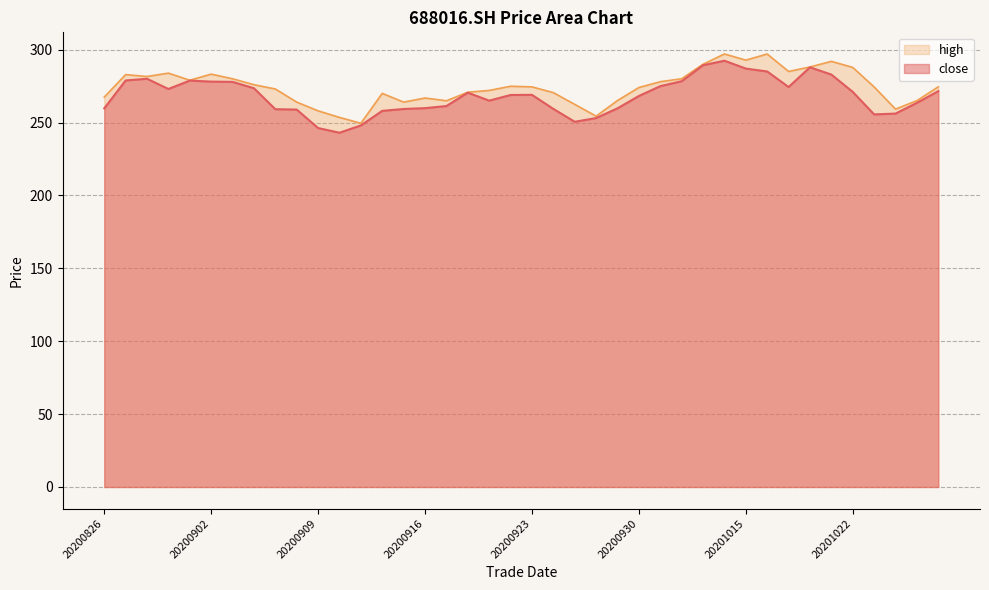

Reading right to left, extract all data points from this chart.

close: 271.5	263.5	256.1	255.6	271.0	282.9	287.9	274.4	285.0	287.0	292.4	289.3	278.3	274.9	268.2	259.7	253.1	250.5	259.3	269.0	268.9	265.0	270.5	261.3	259.9	259.3	258.0	248.0	243.0	246.2	258.9	259.1	273.5	277.9	278.1	278.8	273.0	280.0	278.8	259.7
high: 274.5	265.0	259.2	274.4	287.8	292.0	288.1	285.0	297.0	292.8	297.0	290.0	280.0	278.0	274.0	265.1	254.4	262.4	270.5	274.4	274.9	272.0	270.8	264.9	266.8	264.0	270.0	249.5	253.5	258.0	264.0	273.0	275.9	280.0	283.2	279.0	283.9	281.6	282.9	267.4